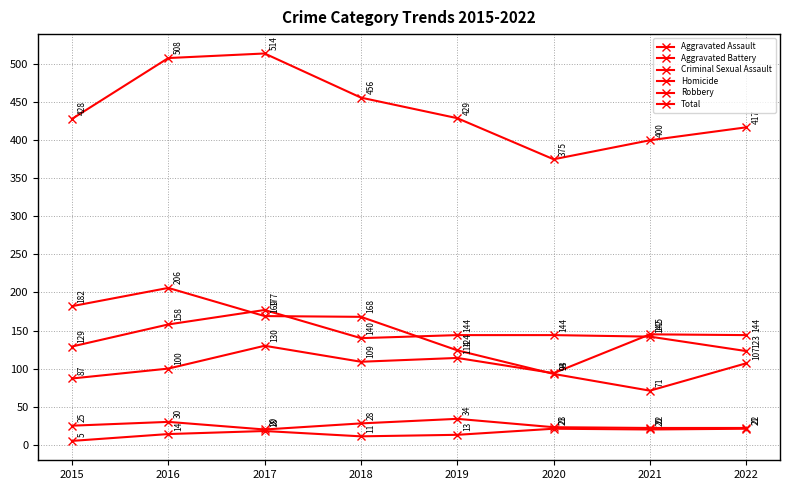

Which series has the largest range (max minus min)?

Total